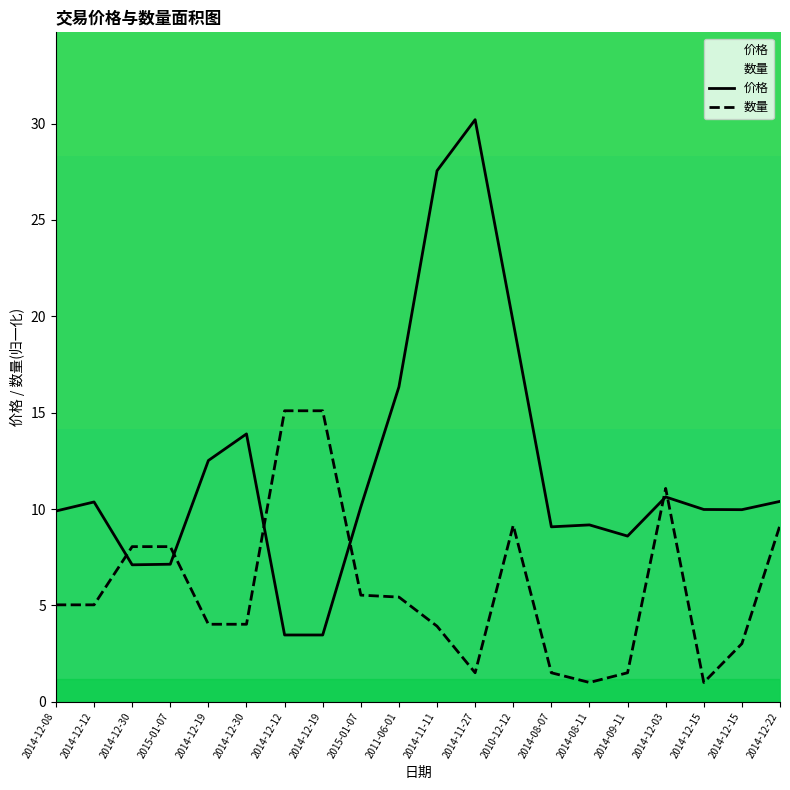

Which series has the largest range (max minus min)?

价格